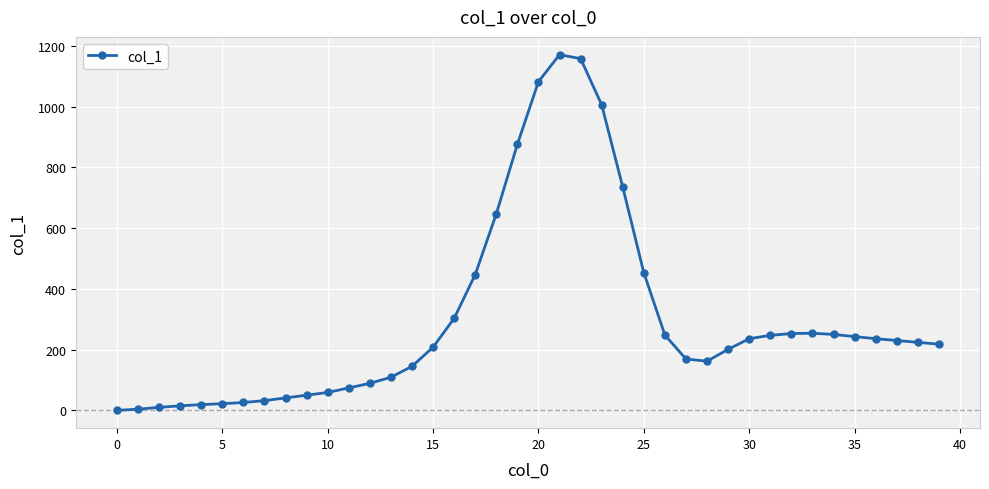

What is the difference between the second highest and minimum values?

1158